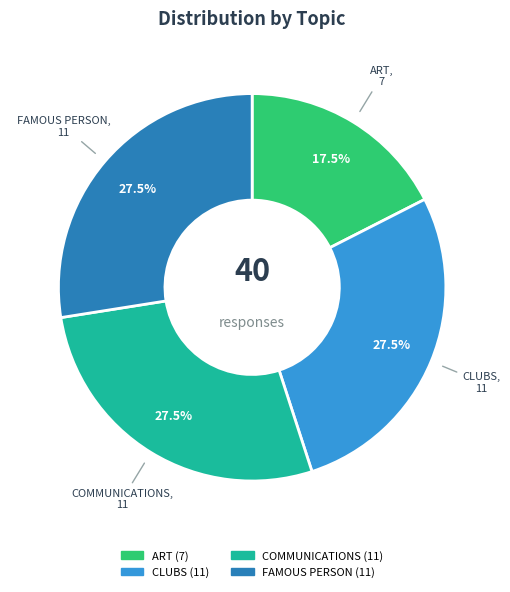

Does any single category account for the majority?

No